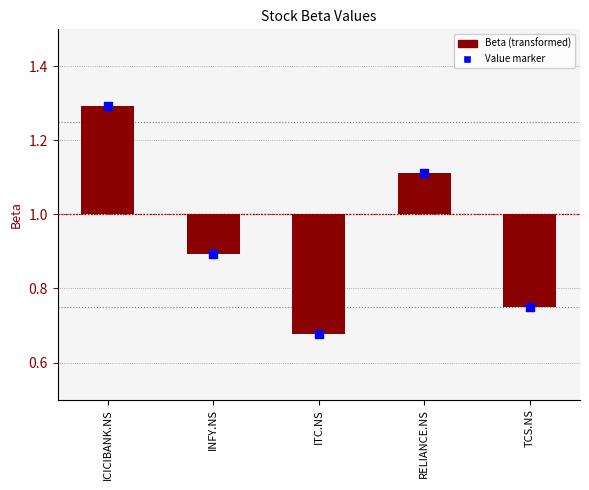

Between INFY.NS and TCS.NS, which is larger?

INFY.NS